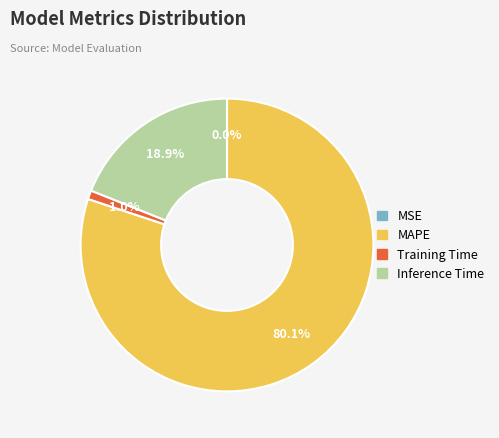

Is there a majority slice in this chart?

Yes